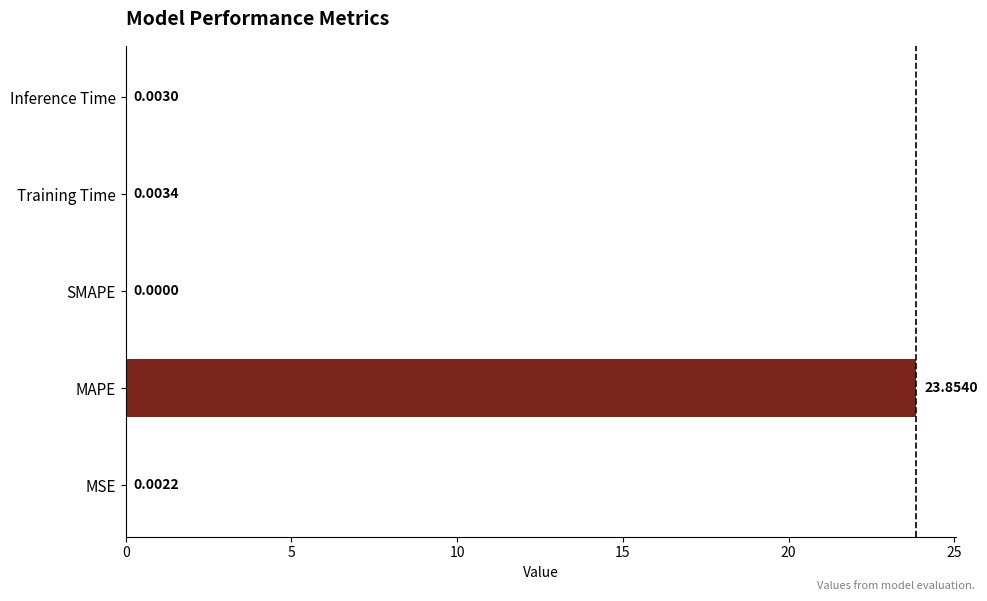

What is the average value?

4.8